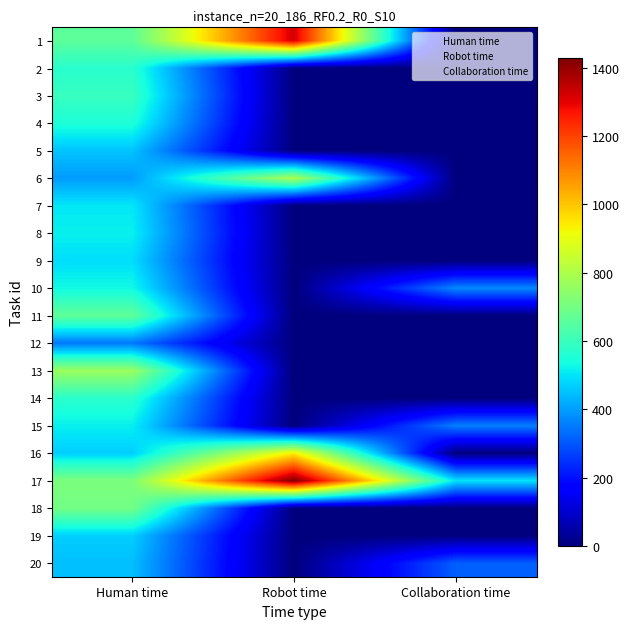

Reading right to left, transcribe all the data shown in this chart.

1: Collaboration time=0	Robot time=1320	Human time=660
2: Collaboration time=0	Robot time=0	Human time=570
3: Collaboration time=0	Robot time=0	Human time=596
4: Collaboration time=0	Robot time=0	Human time=552
5: Collaboration time=0	Robot time=0	Human time=455
6: Collaboration time=0	Robot time=796	Human time=398
7: Collaboration time=0	Robot time=0	Human time=503
8: Collaboration time=0	Robot time=0	Human time=517
9: Collaboration time=0	Robot time=0	Human time=490
10: Collaboration time=372	Robot time=0	Human time=532
11: Collaboration time=0	Robot time=0	Human time=667
12: Collaboration time=0	Robot time=0	Human time=348
13: Collaboration time=0	Robot time=0	Human time=768
14: Collaboration time=0	Robot time=0	Human time=573
15: Collaboration time=360	Robot time=0	Human time=515
16: Collaboration time=0	Robot time=938	Human time=469
17: Collaboration time=499	Robot time=1428	Human time=714
18: Collaboration time=0	Robot time=0	Human time=698
19: Collaboration time=0	Robot time=0	Human time=470
20: Collaboration time=313	Robot time=0	Human time=448